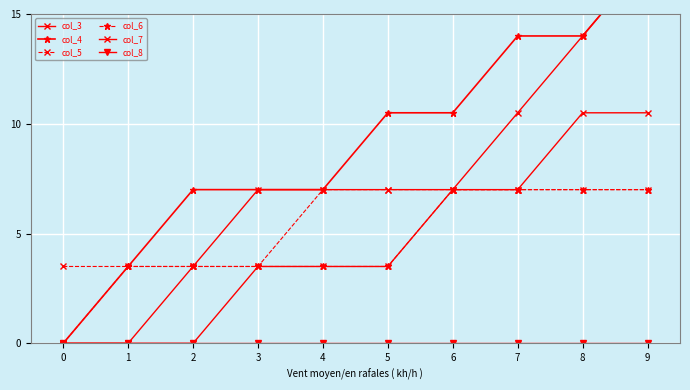

True or false: col_4 and col_3 cross at least once.

False